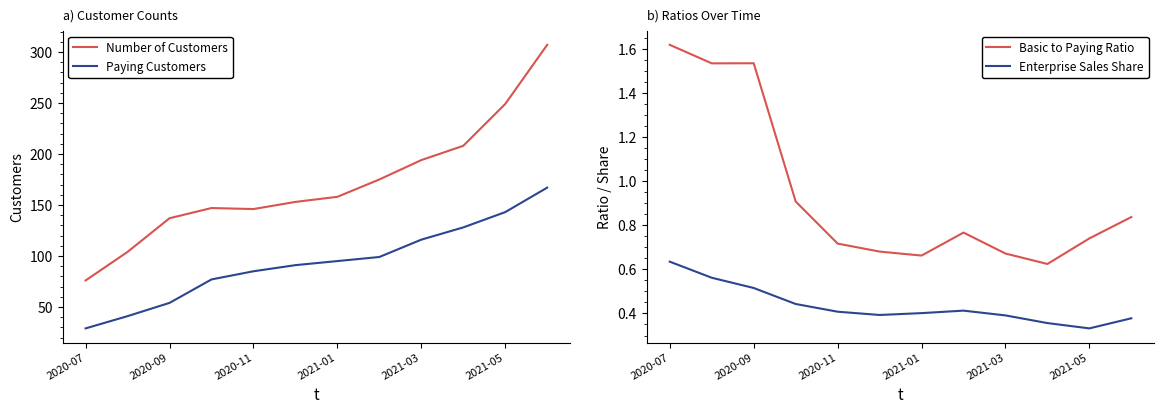

At which label does Basic to Paying Ratio reach its peak?

2020-07